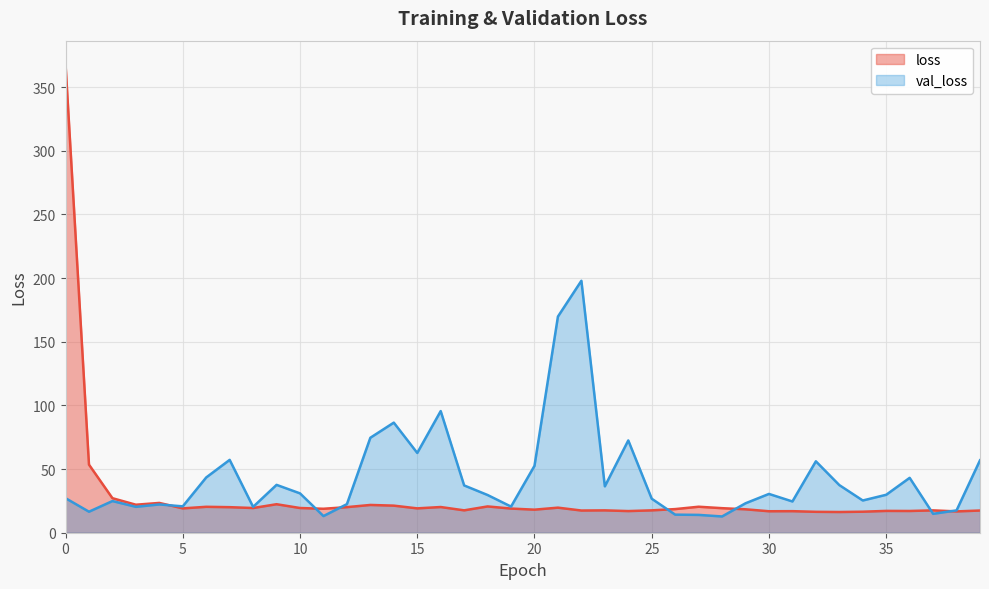

True or false: loss has more than 2 points higher than both neighbors.

True